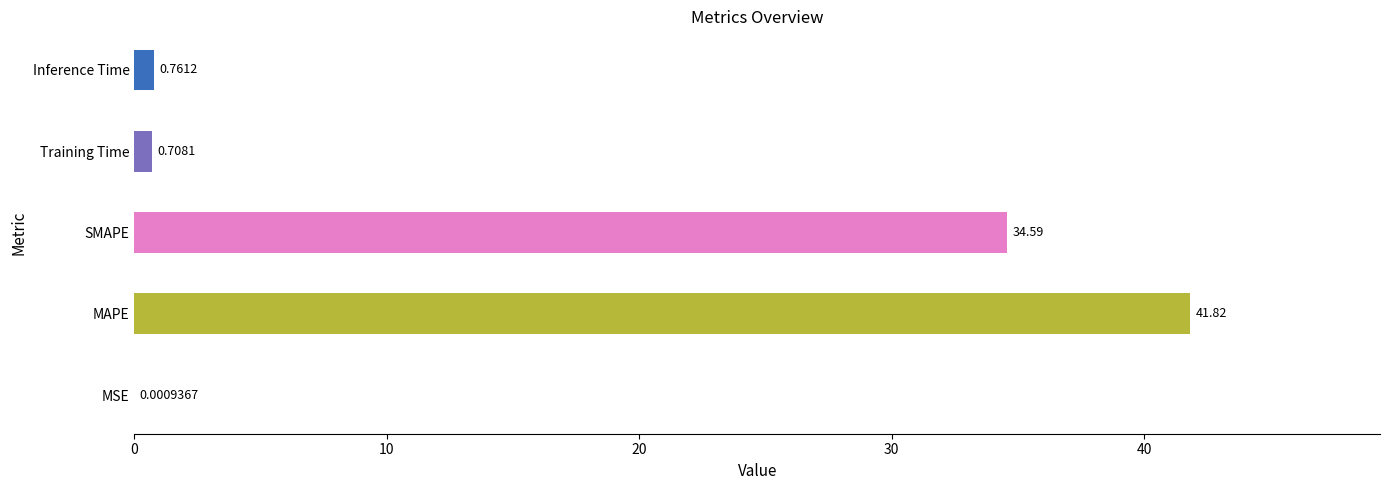

Count the number of data series in this chart.

1